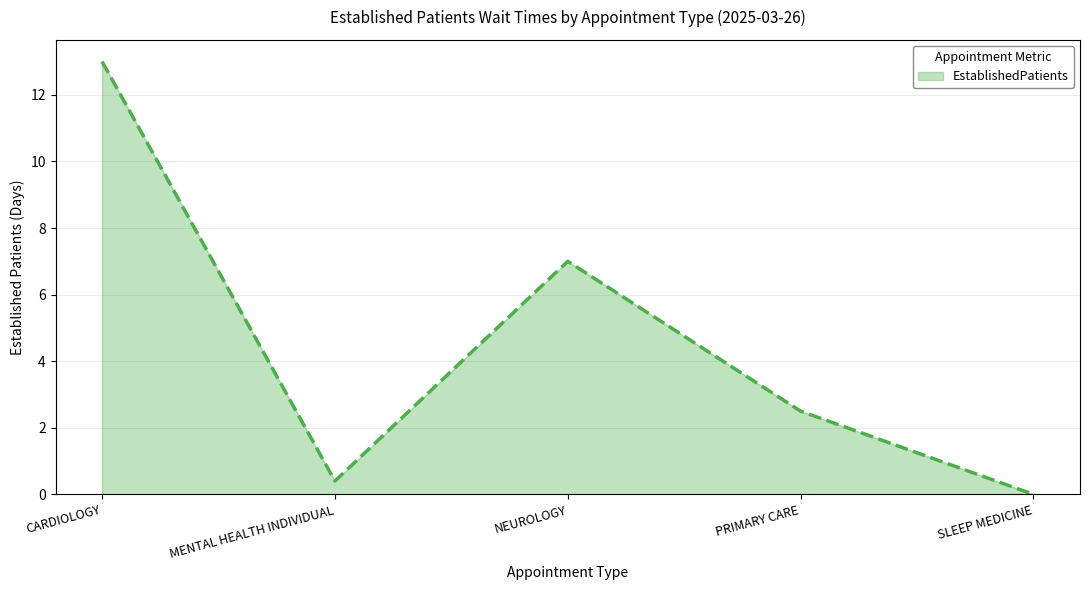

How many data points are less than 2?

2